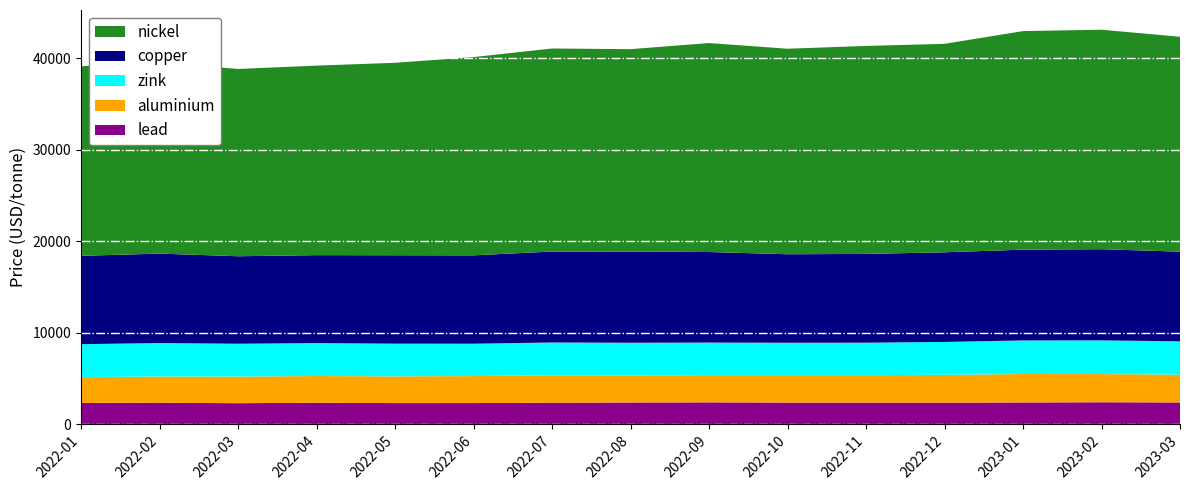

Reading right to left, list all the values displayed in this chart.

lead: 2372.0	2393.5	2370.0	2352.0	2357.0	2358.0	2383.0	2367.0	2344.5	2305.0	2303.0	2342.0	2291.0	2343.0	2327.0
aluminium: 3044.5	3079.5	3109.5	3036.0	3006.0	3009.0	2977.5	2960.0	3003.0	2950.0	2923.0	2919.5	2912.5	2866.0	2815.5
zink: 3642.0	3686.0	3674.0	3602.0	3544.0	3535.0	3560.0	3575.0	3582.0	3540.0	3576.5	3602.5	3590.0	3660.0	3602.0
copper: 9800.0	9970.0	9925.0	9801.0	9707.0	9674.5	9900.0	9972.0	9945.0	9662.0	9665.0	9615.0	9565.0	9778.0	9660.0
nickel: 23500.0	24000.0	23900.0	22795.0	22740.0	22475.0	22850.0	22130.0	22200.0	21680.0	21045.0	20725.0	20480.0	20900.0	20730.0